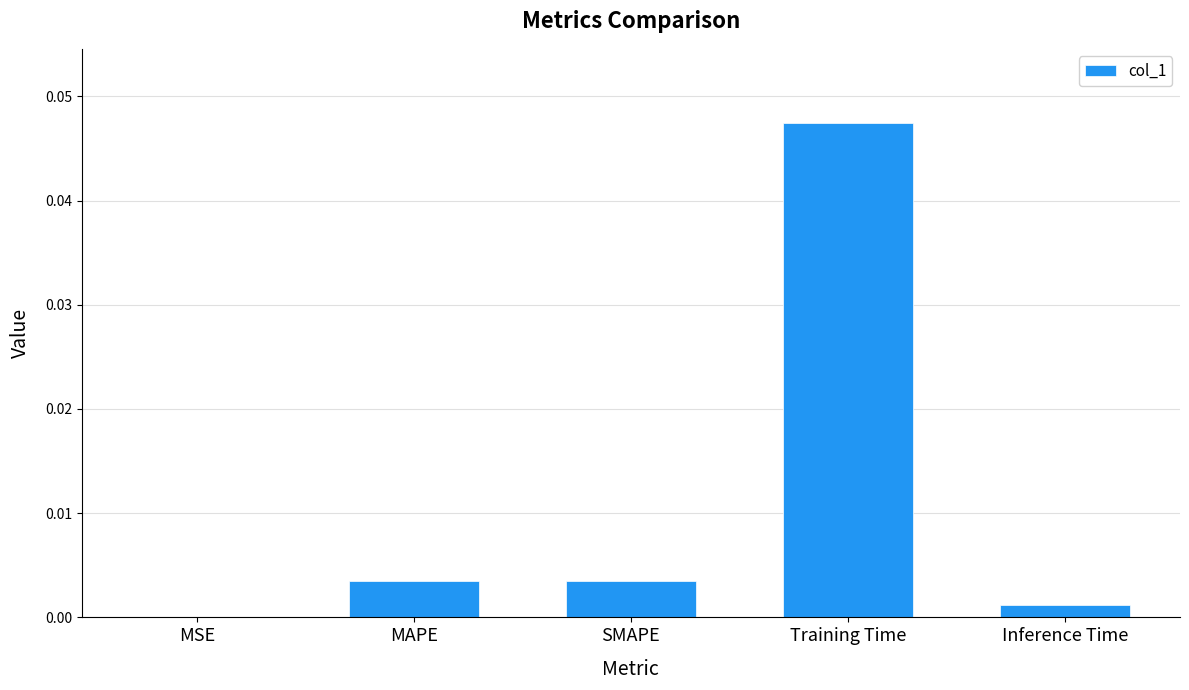

Which category has the highest value across all series?

Training Time